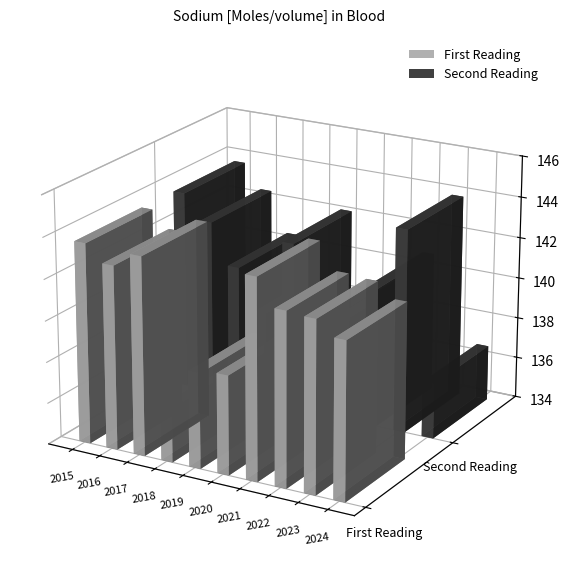

Count the number of data series in this chart.

2